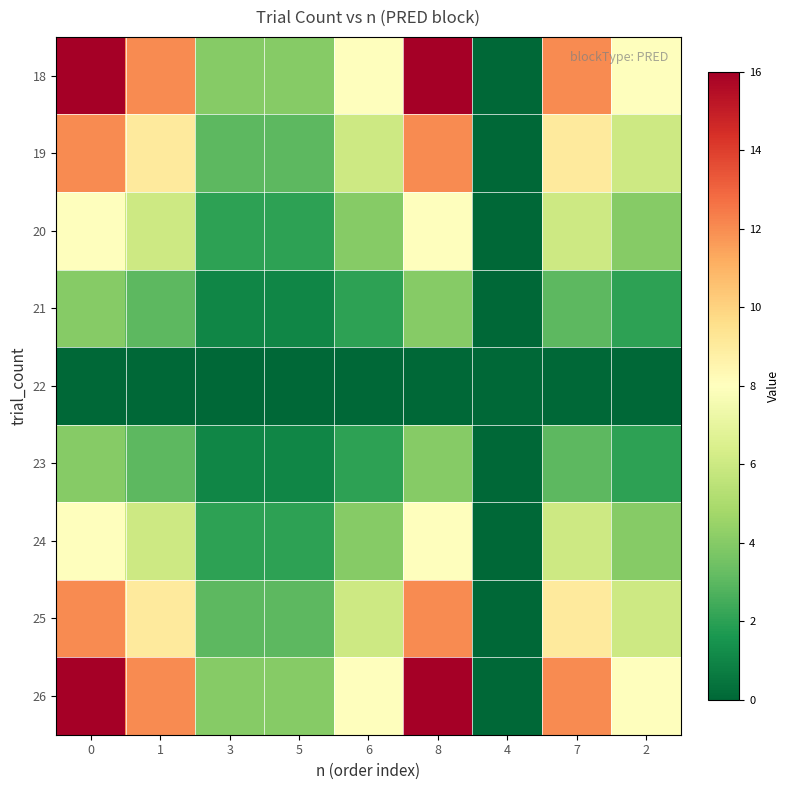

Reading left to right, transcribe all the data shown in this chart.

18: 0=16	1=12	3=4	5=4	6=8	8=16	4=0	7=12	2=8
19: 0=12	1=9	3=3	5=3	6=6	8=12	4=0	7=9	2=6
20: 0=8	1=6	3=2	5=2	6=4	8=8	4=0	7=6	2=4
21: 0=4	1=3	3=1	5=1	6=2	8=4	4=0	7=3	2=2
22: 0=0	1=0	3=0	5=0	6=0	8=0	4=0	7=0	2=0
23: 0=4	1=3	3=1	5=1	6=2	8=4	4=0	7=3	2=2
24: 0=8	1=6	3=2	5=2	6=4	8=8	4=0	7=6	2=4
25: 0=12	1=9	3=3	5=3	6=6	8=12	4=0	7=9	2=6
26: 0=16	1=12	3=4	5=4	6=8	8=16	4=0	7=12	2=8